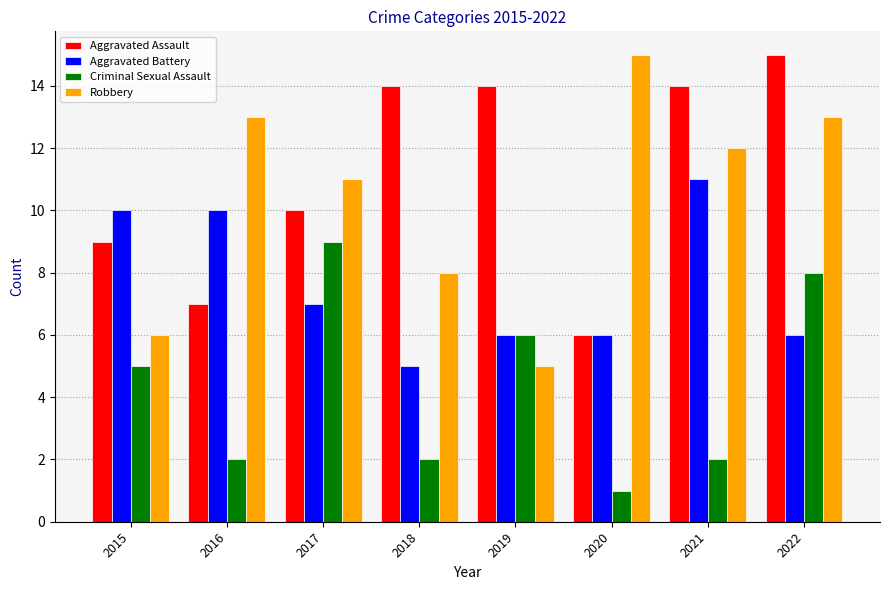

Reading left to right, transcribe all the data shown in this chart.

Aggravated Assault: 2015=9	2016=7	2017=10	2018=14	2019=14	2020=6	2021=14	2022=15
Aggravated Battery: 2015=10	2016=10	2017=7	2018=5	2019=6	2020=6	2021=11	2022=6
Criminal Sexual Assault: 2015=5	2016=2	2017=9	2018=2	2019=6	2020=1	2021=2	2022=8
Robbery: 2015=6	2016=13	2017=11	2018=8	2019=5	2020=15	2021=12	2022=13